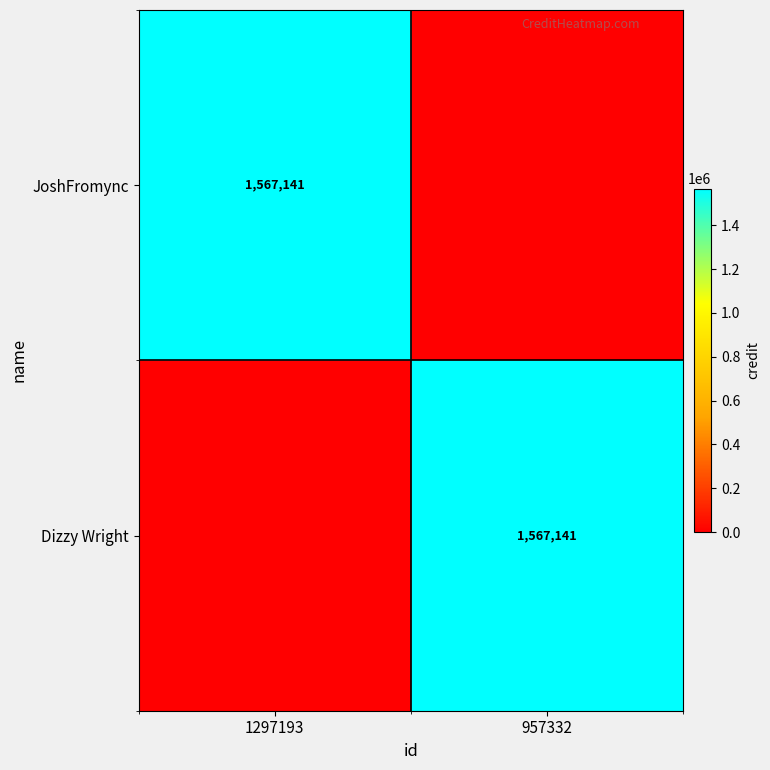

True or false: Dizzy Wright has a value of 1567141 at 957332.

True